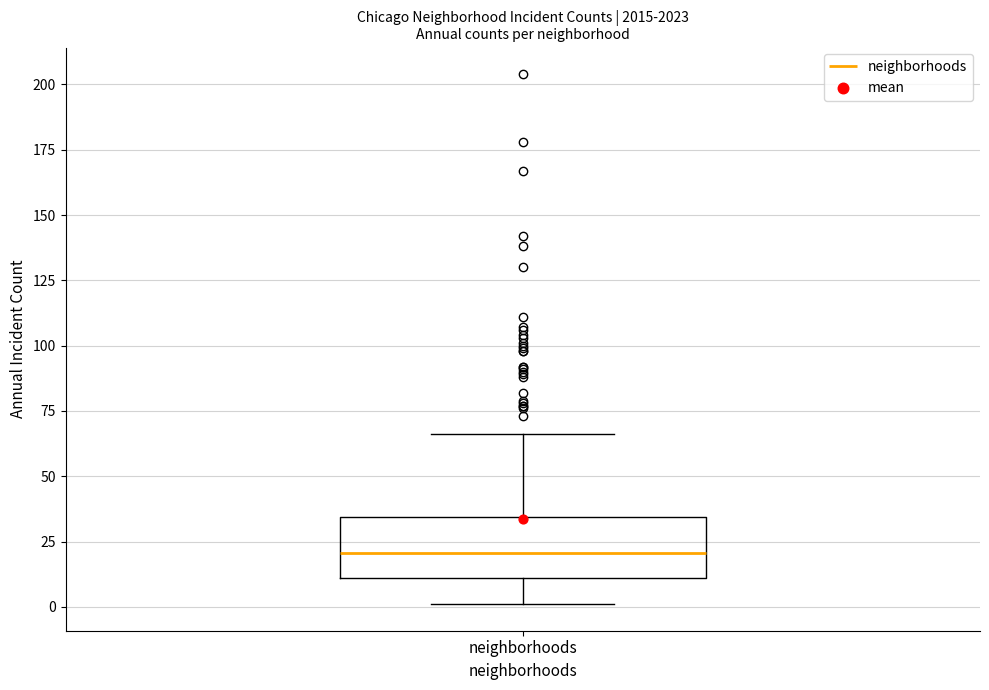

Transcribe this box plot: give where the median line is, the range the box spans, and where the two whiskers end, as read against the y-axis. The values are not printed on the chart, so give them approximately, as read against the axis.

median 20, box 10 to 35, whiskers 0 to 65